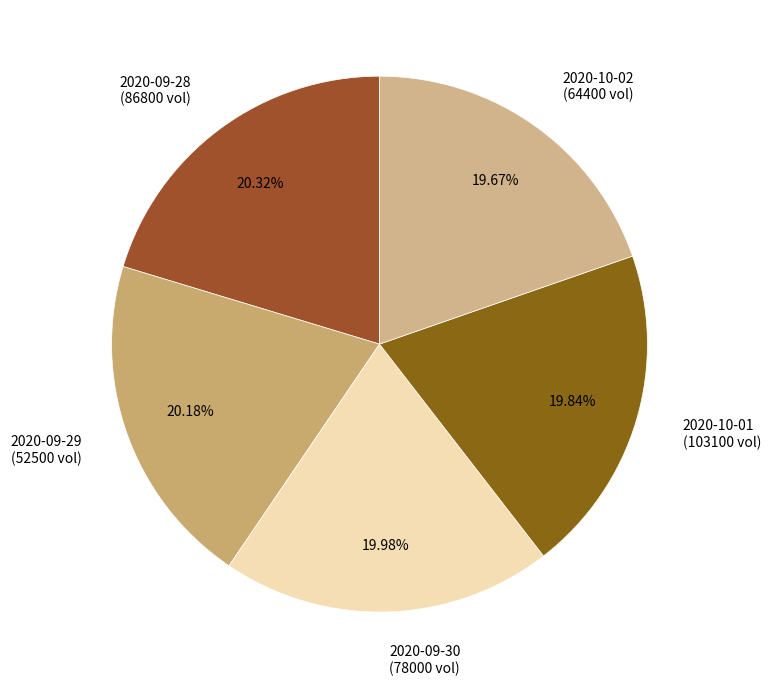

Combined, do 2020-10-01 (103100 vol) and 2020-10-02 (64400 vol) account for over 50%?

No